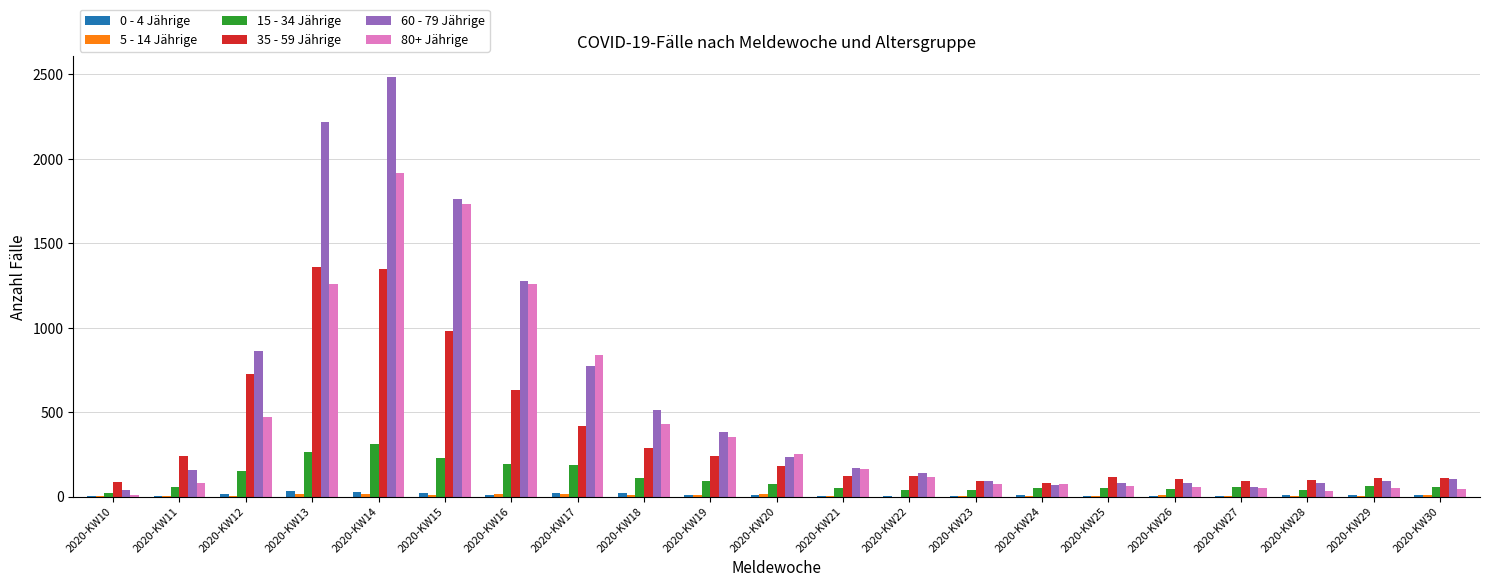

At which label does 60 - 79 Jährige reach its peak?

2020-KW14